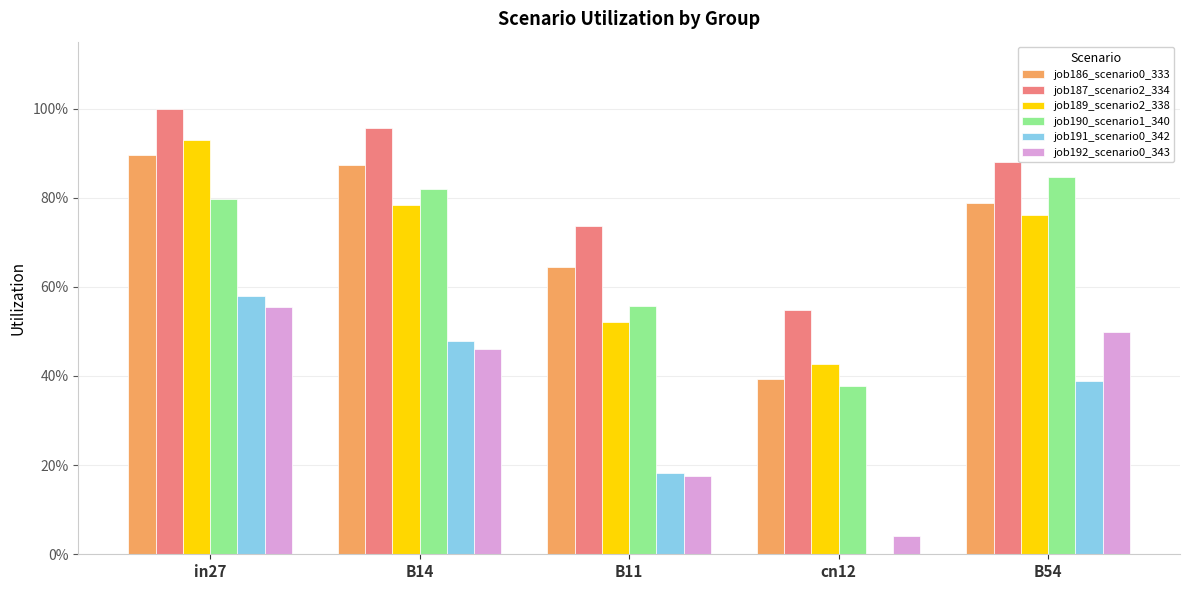

Are the bars grouped side by side (vs. stacked)?

Yes